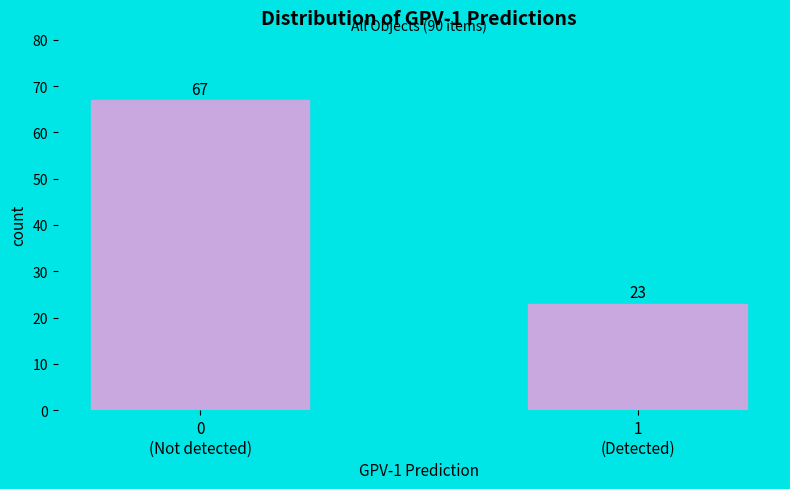

Reading left to right, extract all data points from this chart.

67	23